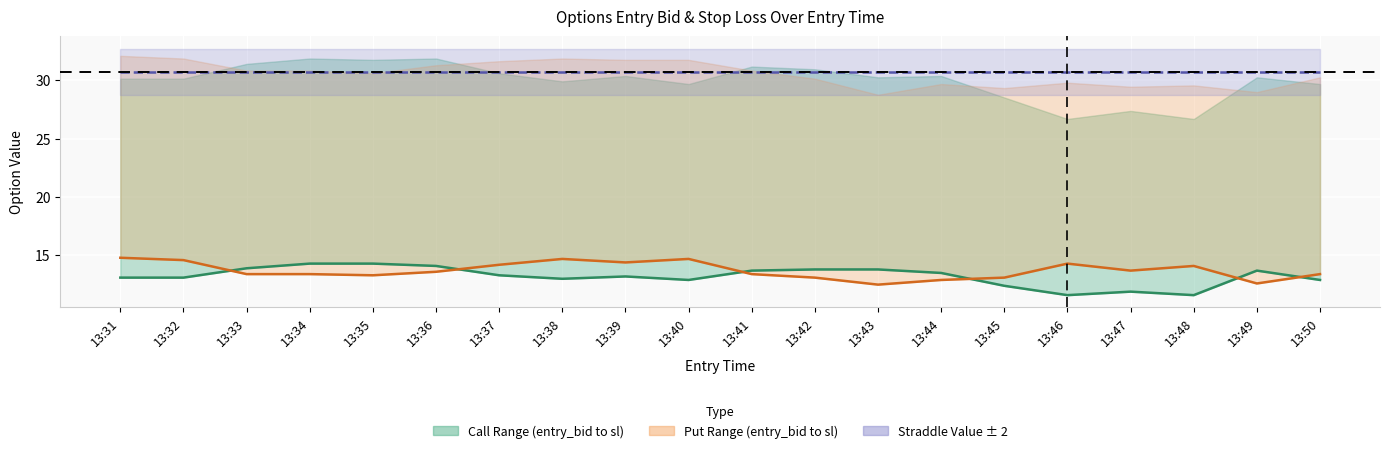

What is the lowest value of the Put entry_bid series?

12.5